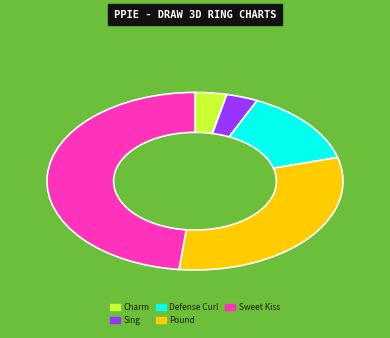

True or false: Charm accounts for 3% of the total.

True